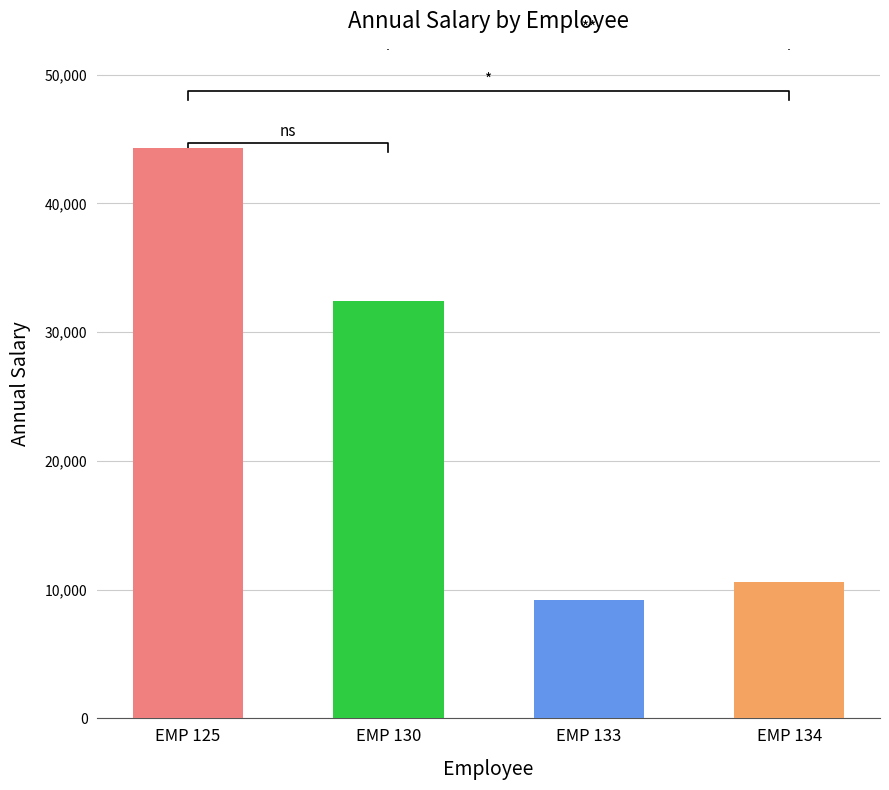

The chart shows a value of 10620.0 at EMP 134. True or false?

True